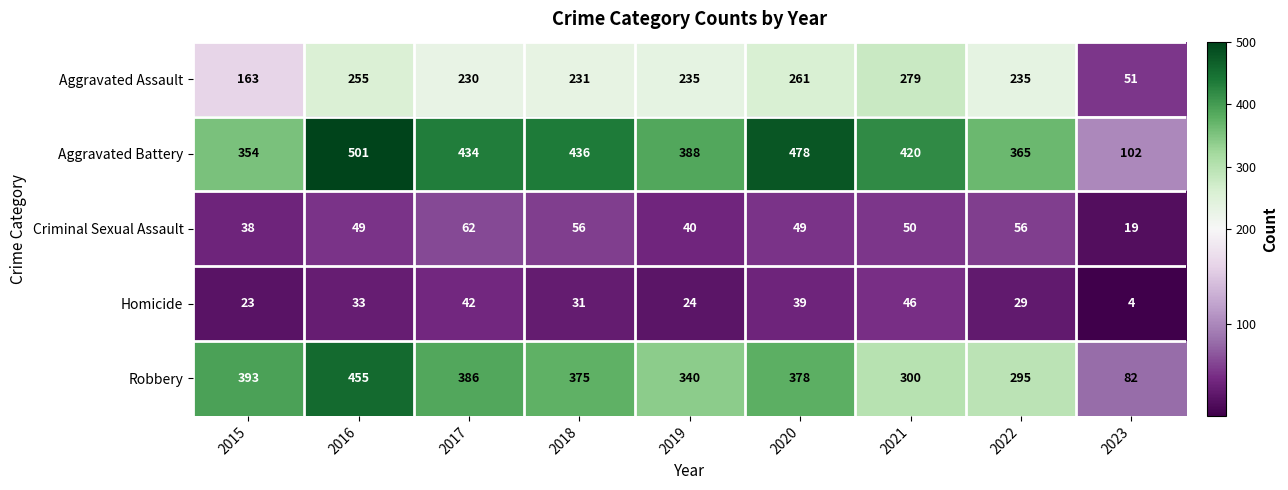

At which category is the sum across all series the highest?

2016